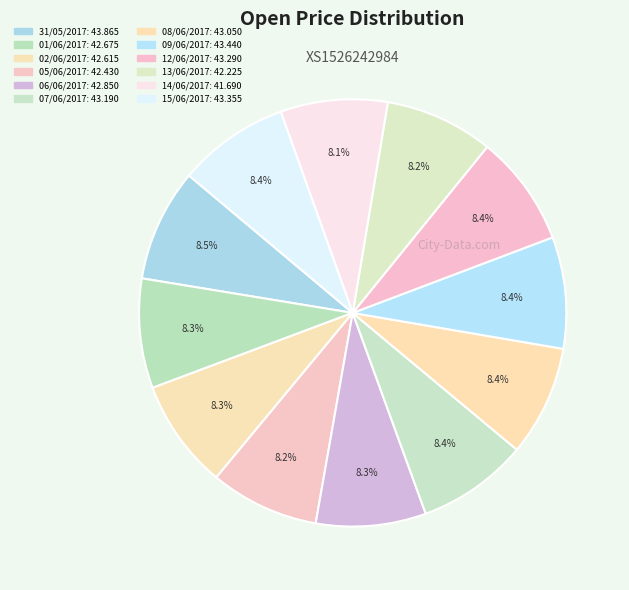

Is there a majority slice in this chart?

No